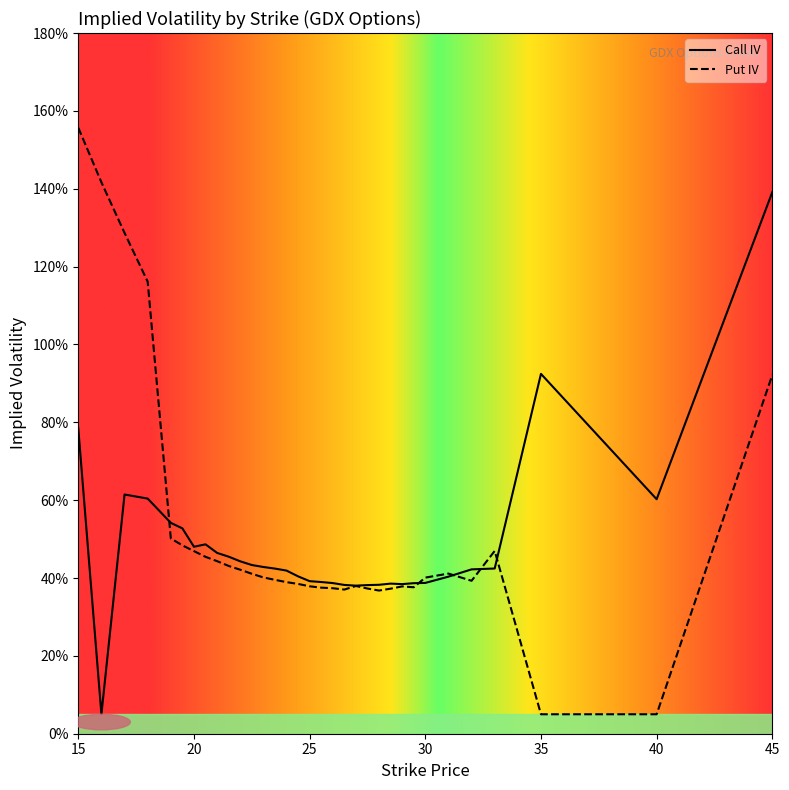

How many data points does each series have?

33